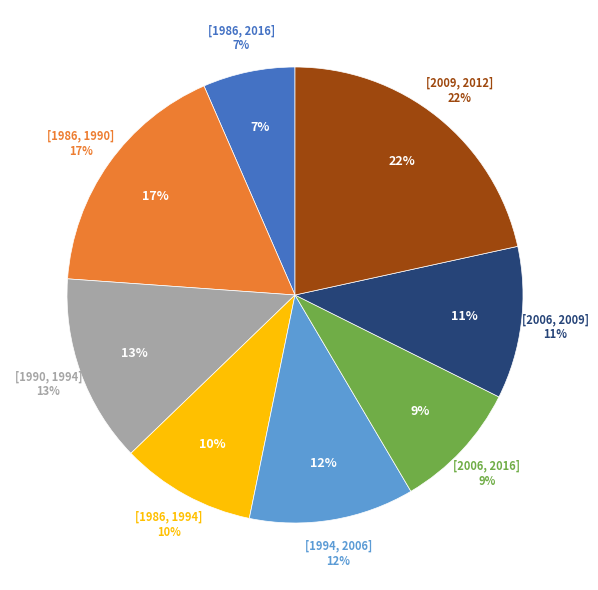

Is it true that [1986, 2016] is 21% of the pie?

False